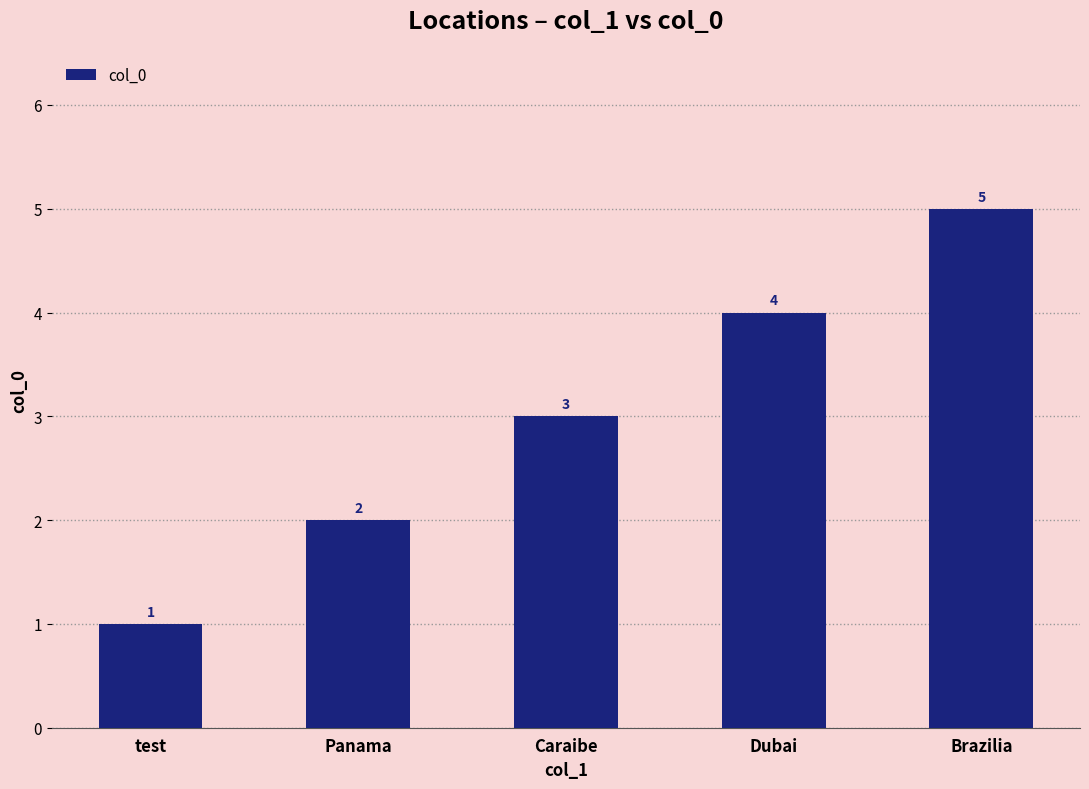

Reading left to right, list all the values displayed in this chart.

1	2	3	4	5